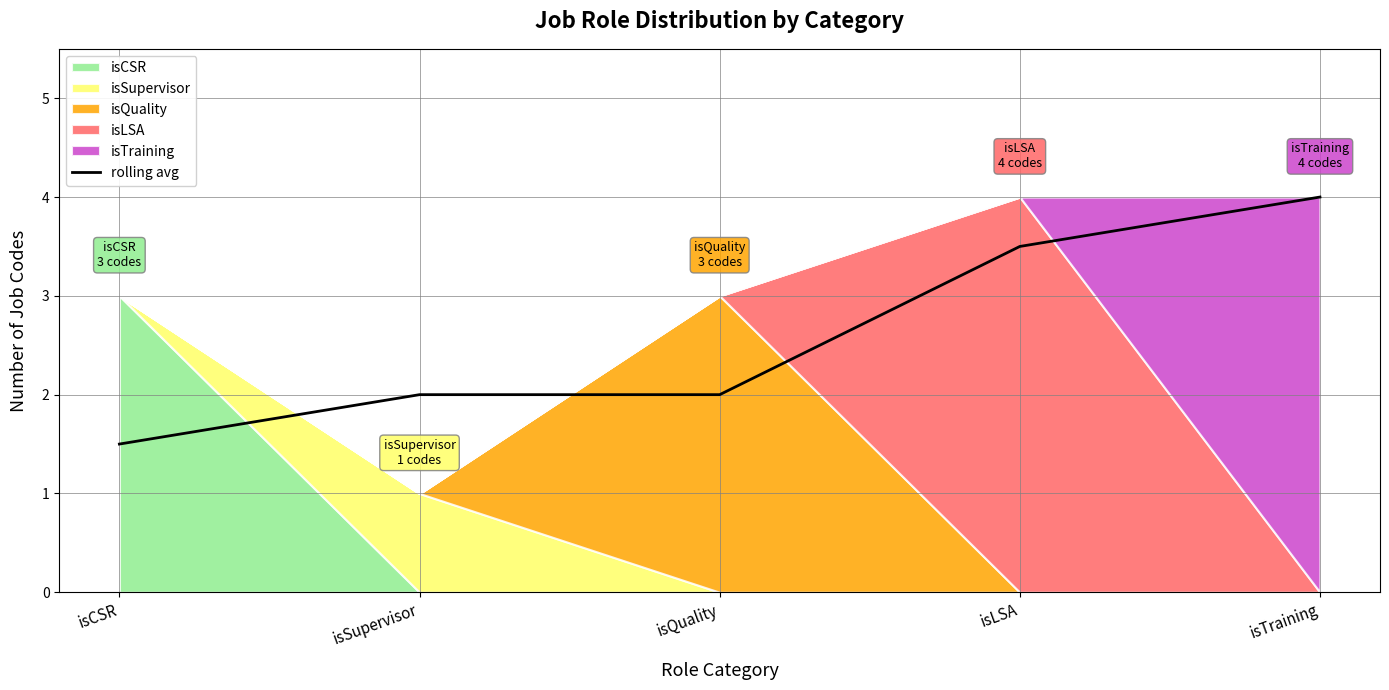

Read the value at isCSR.

1.5